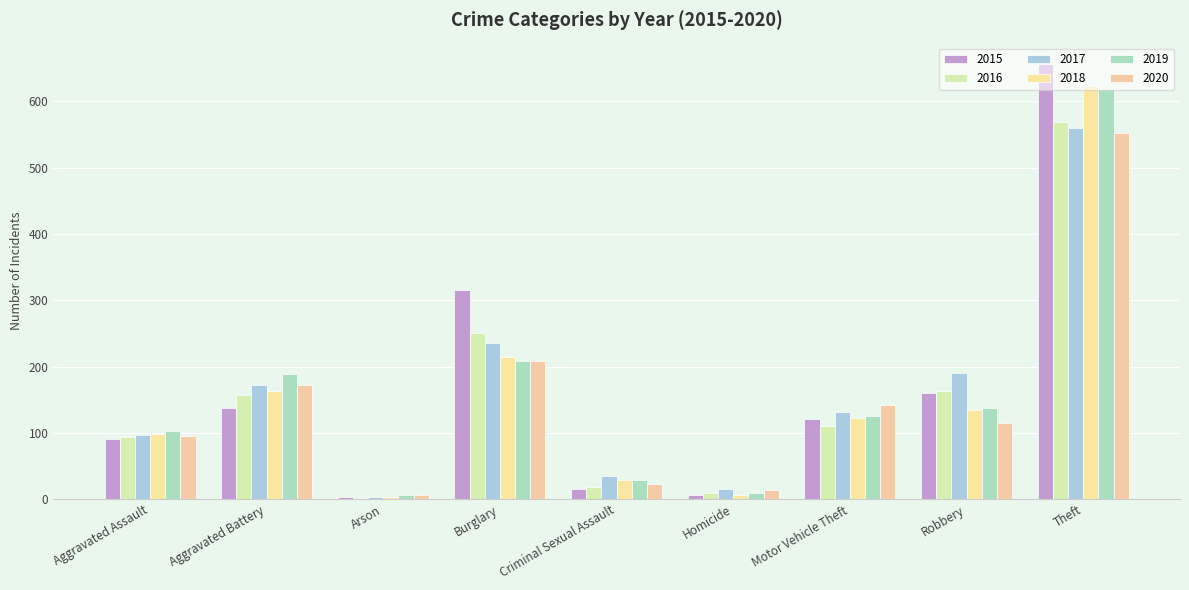

How many groups of bars are there?

9